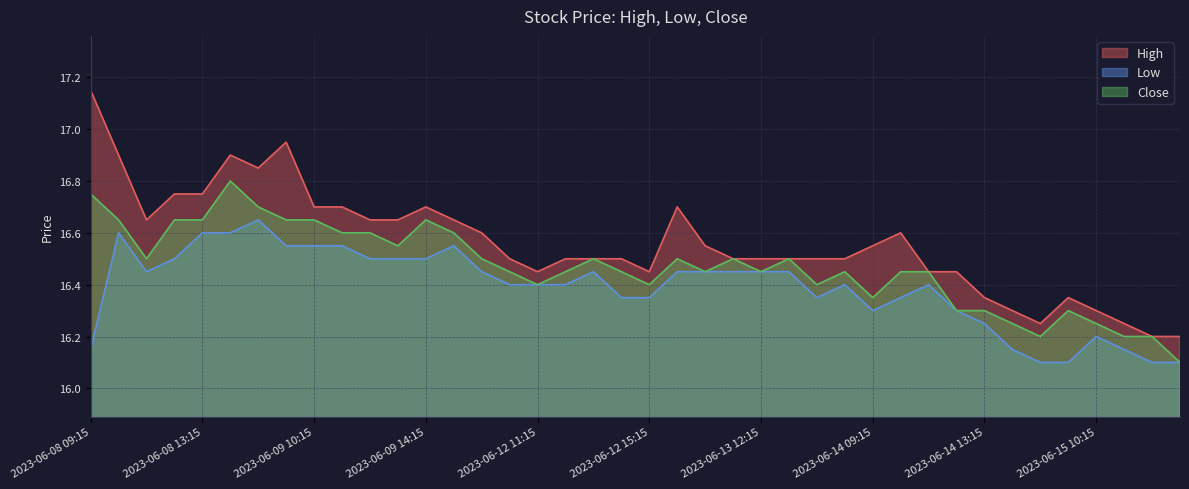

What is the total value across all series at 2023-06-13 12:15?

49.4